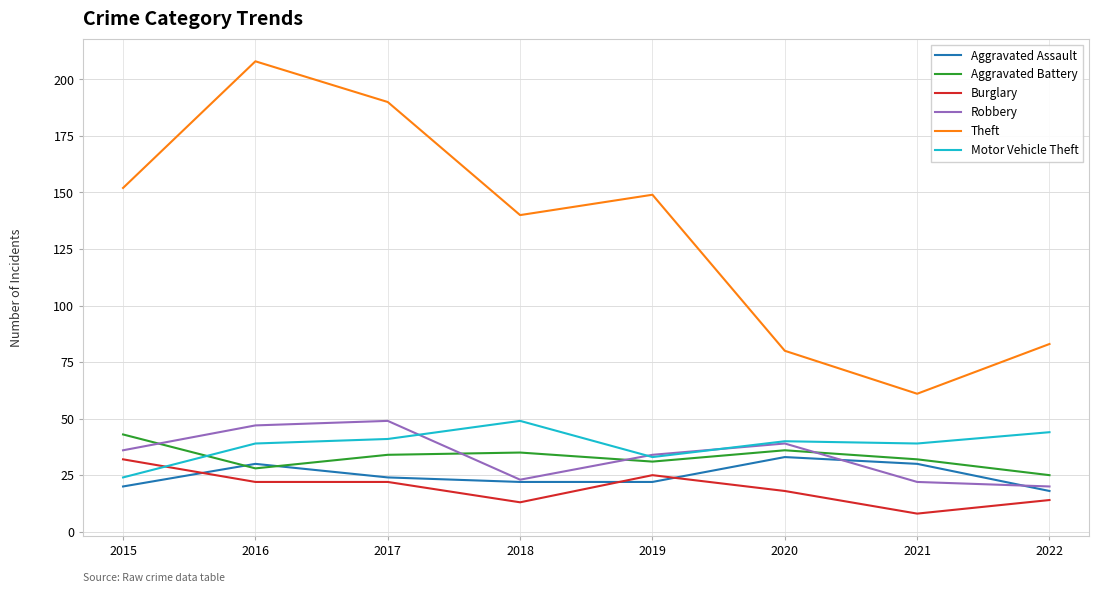

What is the difference between the highest and lowest values at 2019?

127